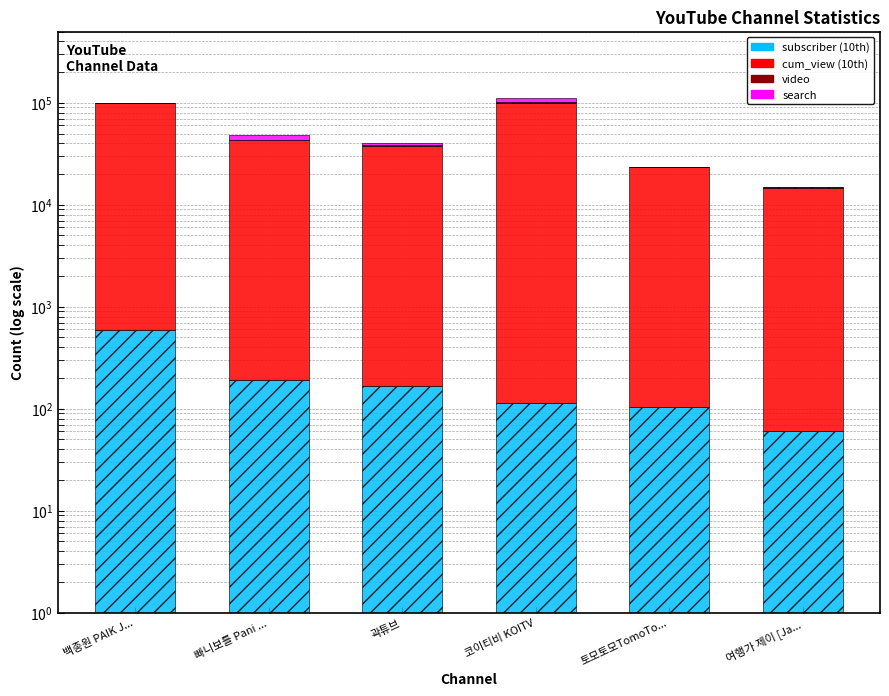

At how many categories does at least one series exceed 97015?

2